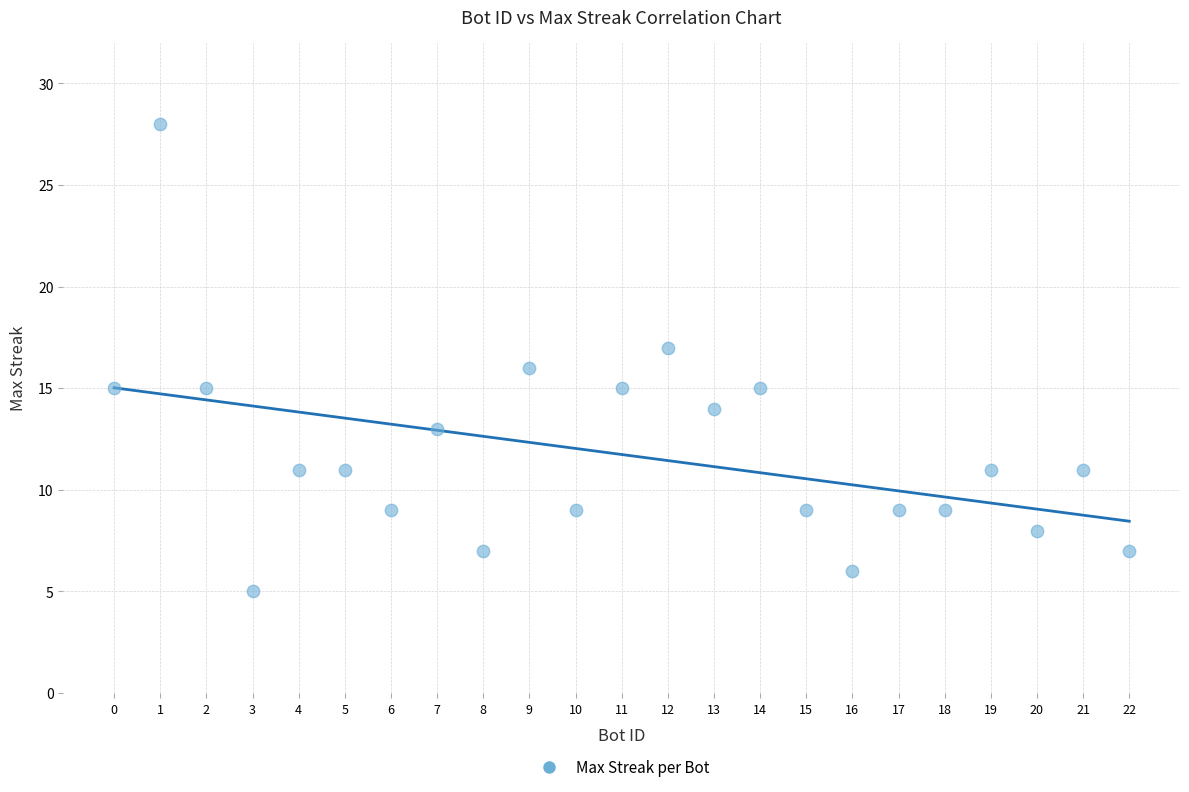

What is the range of Y values (max minus min)?

23